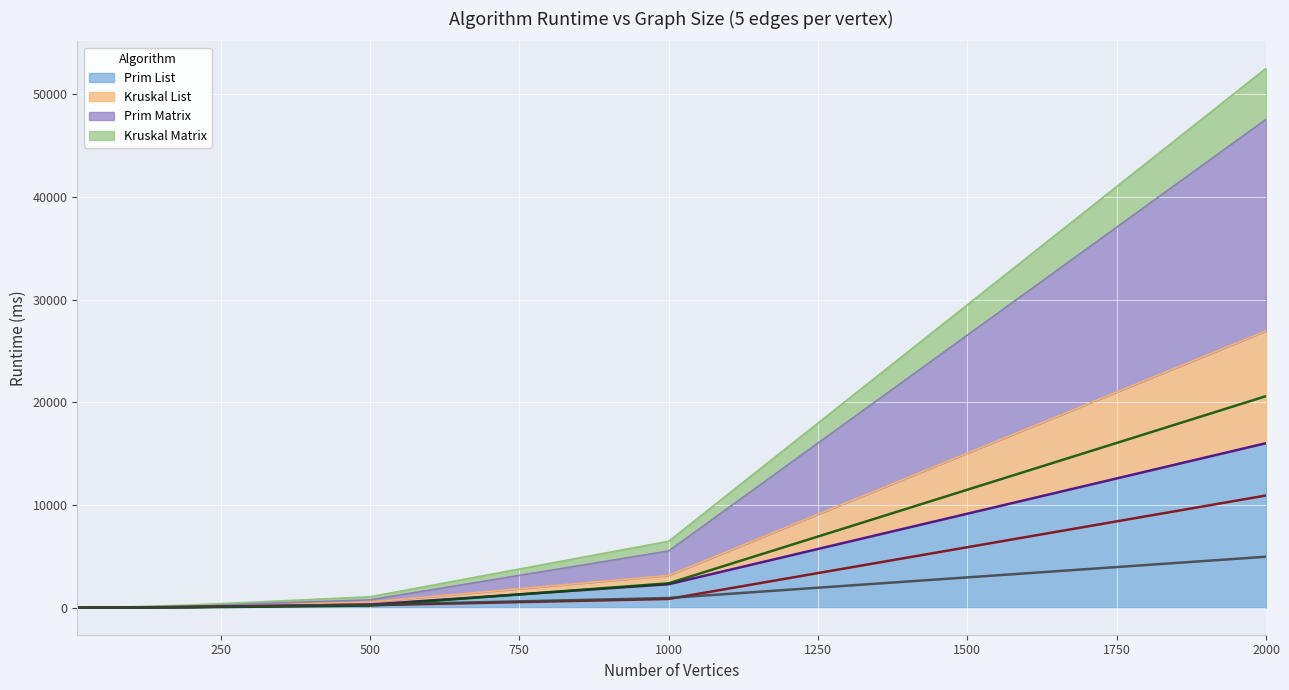

Where is Prim Matrix nearest to the value 10304?

1000